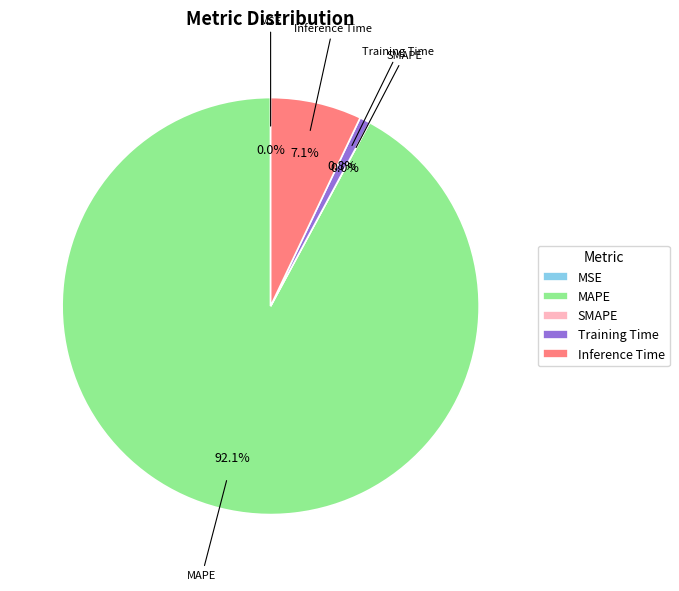

Which slice is the largest?

MAPE